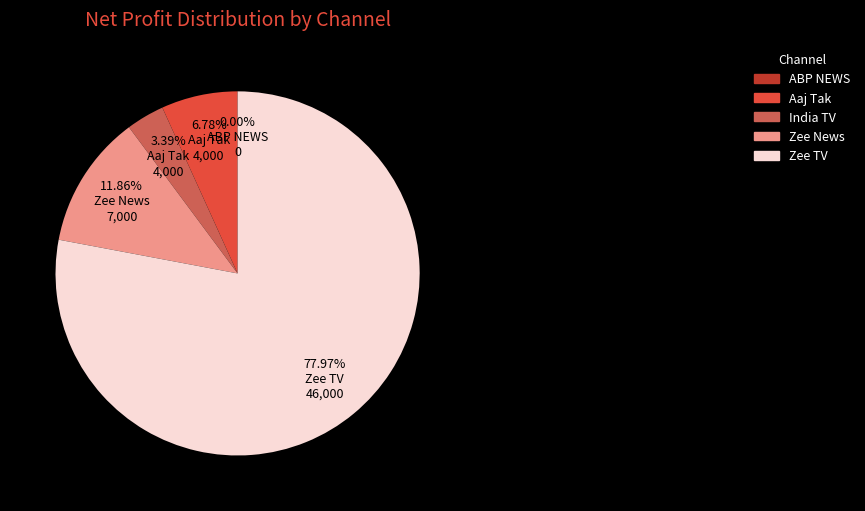

What is the total percentage of ABP NEWS and Zee News?

11.9%